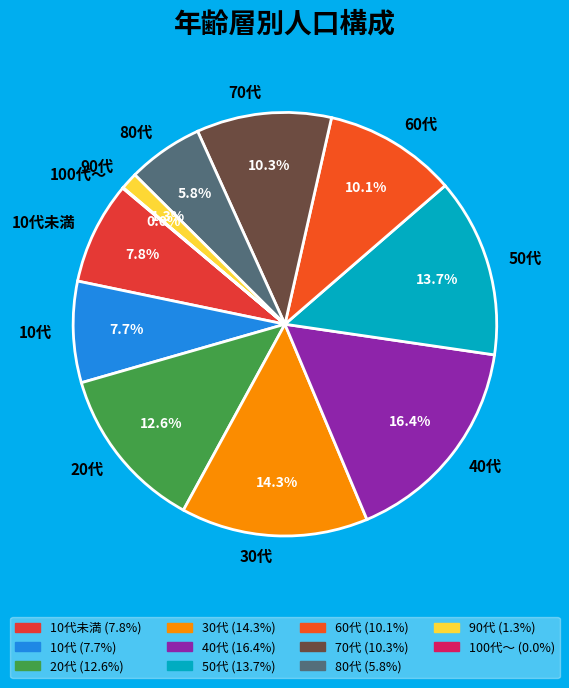

Does 90代 represent more than half of the total?

No